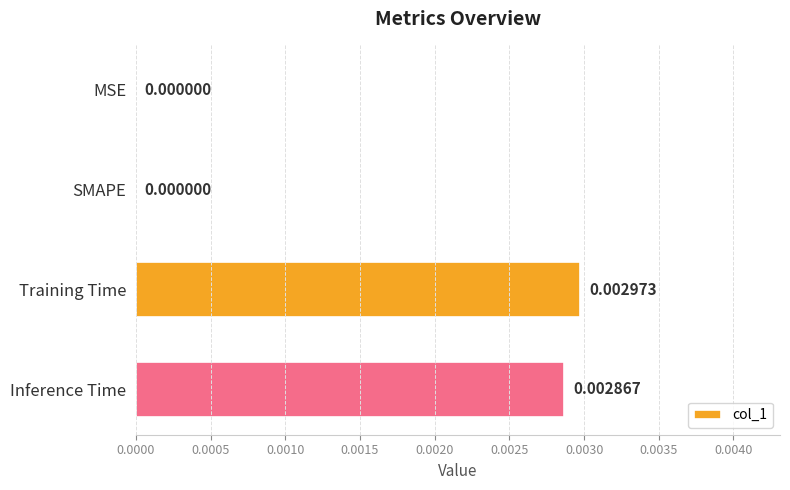

Which category has the highest value across all series?

Training Time